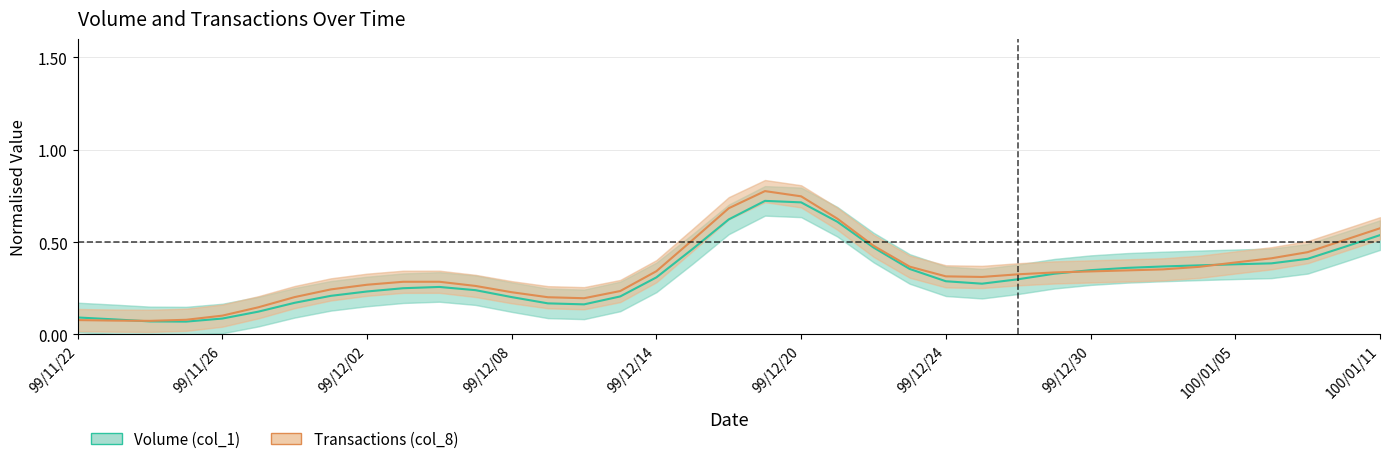

True or false: Transactions (col_8) and Volume (col_1) cross at least once.

True